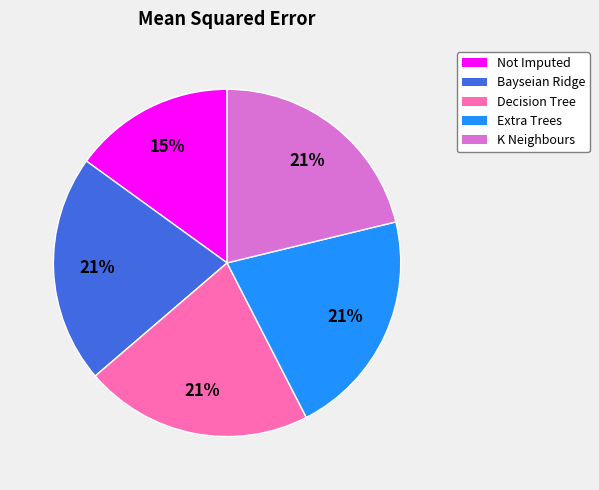

Is there a majority slice in this chart?

No